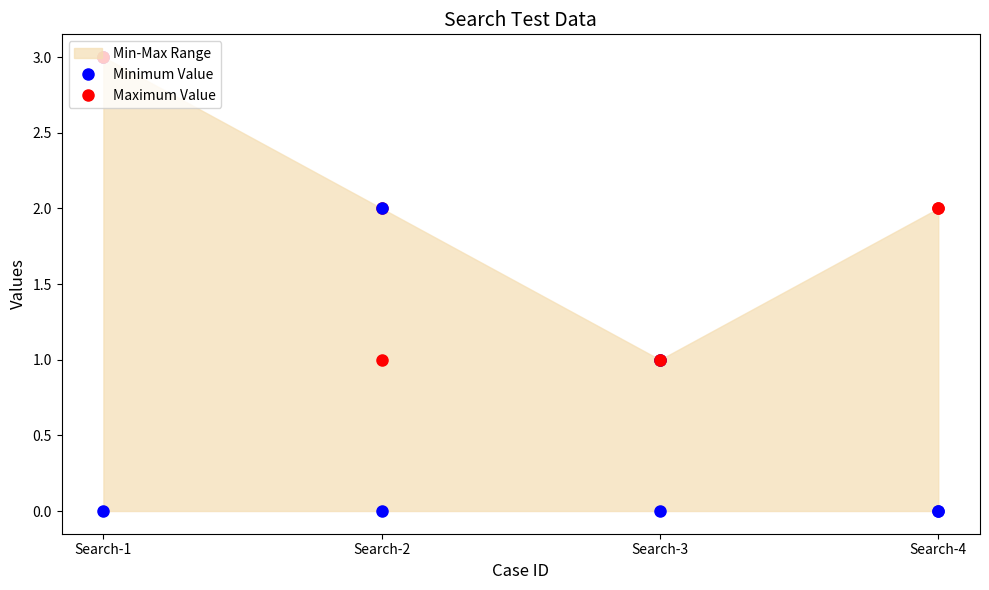

Which series has the largest range (max minus min)?

Maximum Value